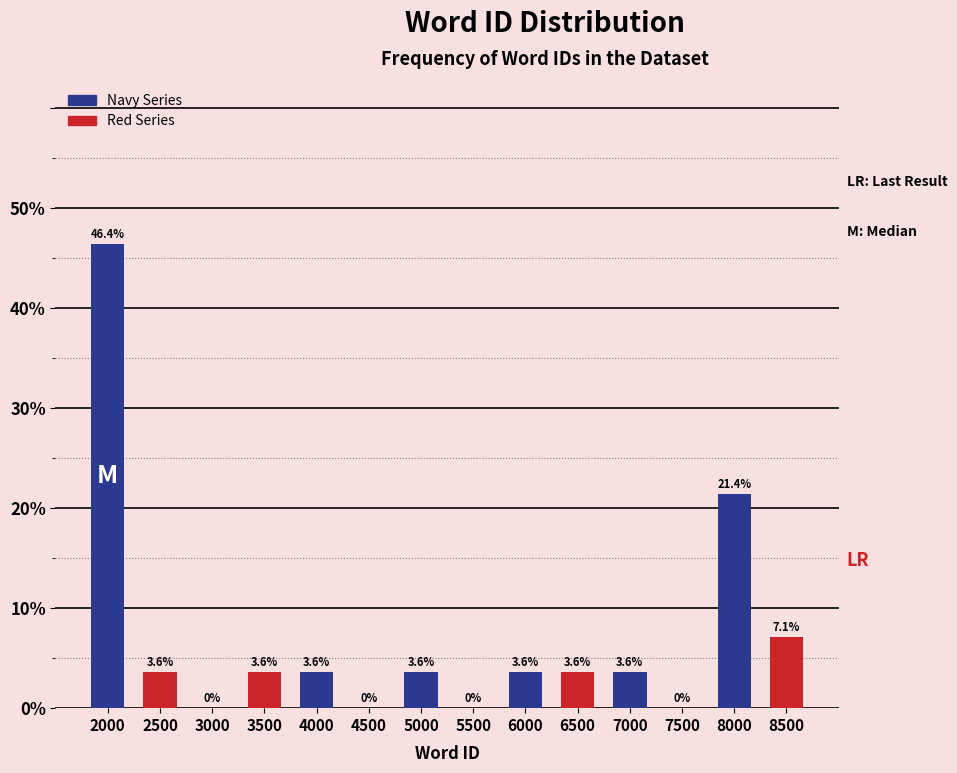

Which series has the largest total across all categories?

Navy Series